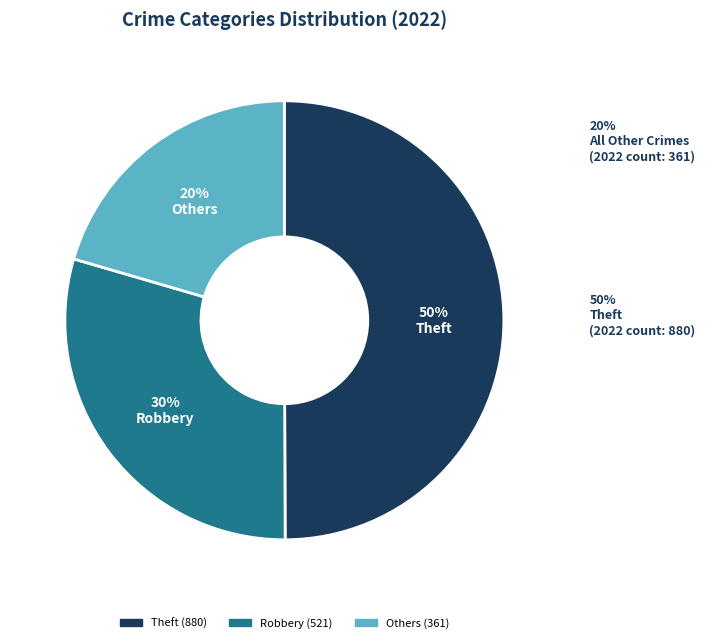

To the nearest percent, what is the average slice percentage?

33%